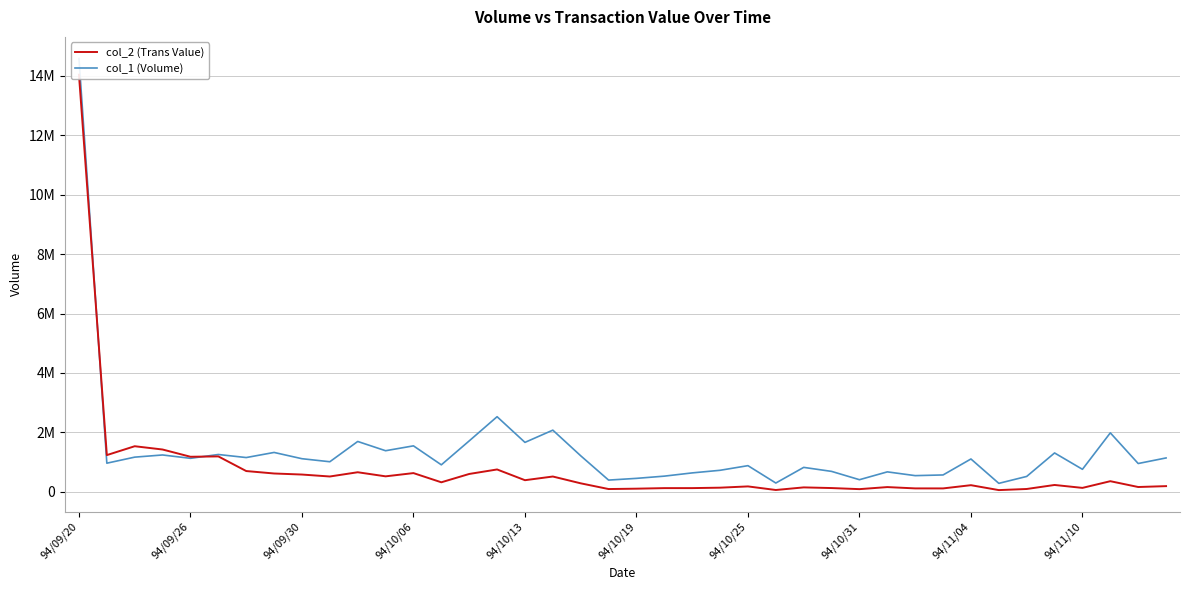

The col_2 (Trans Value) series shows 391191 at 94/11/04. True or false?

False